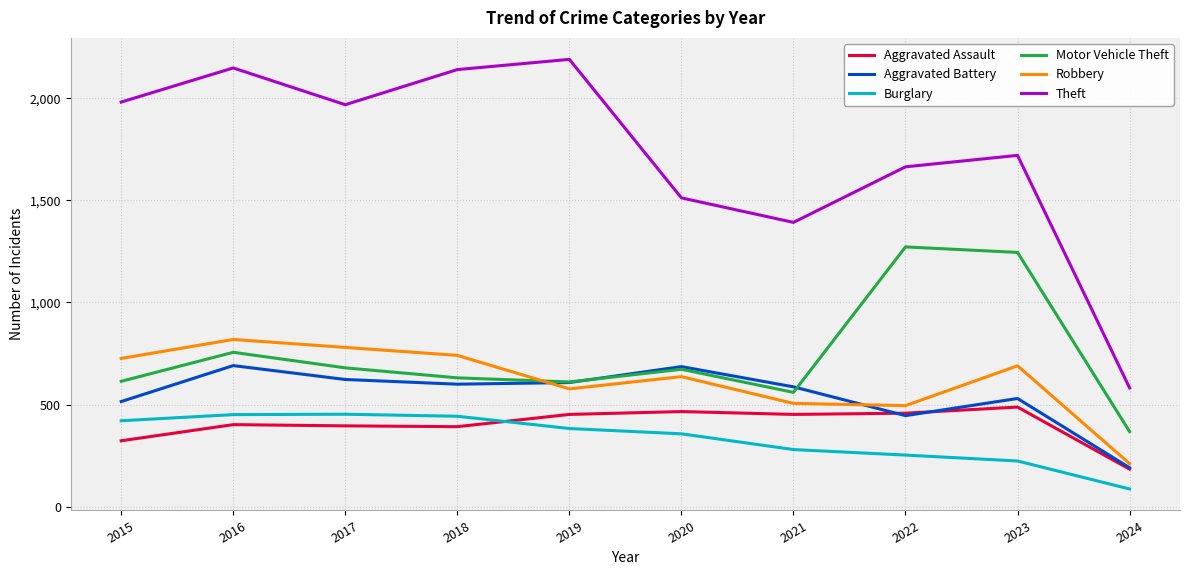

The Motor Vehicle Theft series shows 368 at 2024. True or false?

True